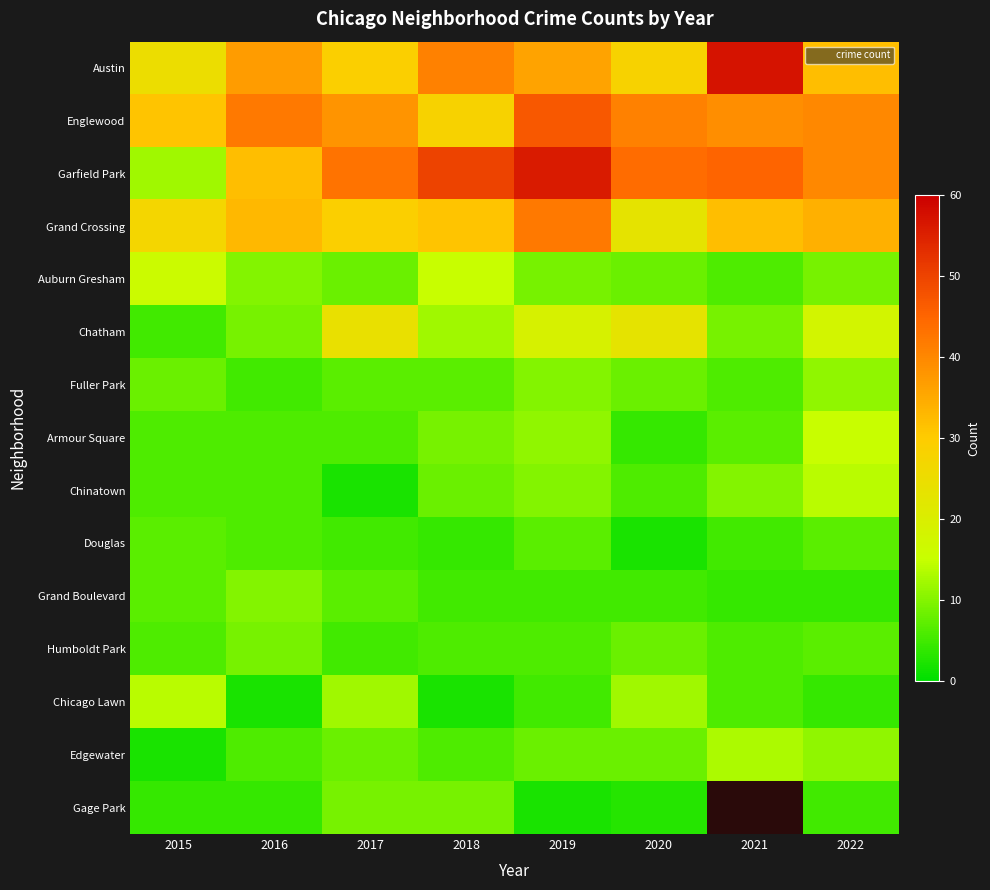

Is it true that Grand Boulevard equals 5.0 at 2019?

True